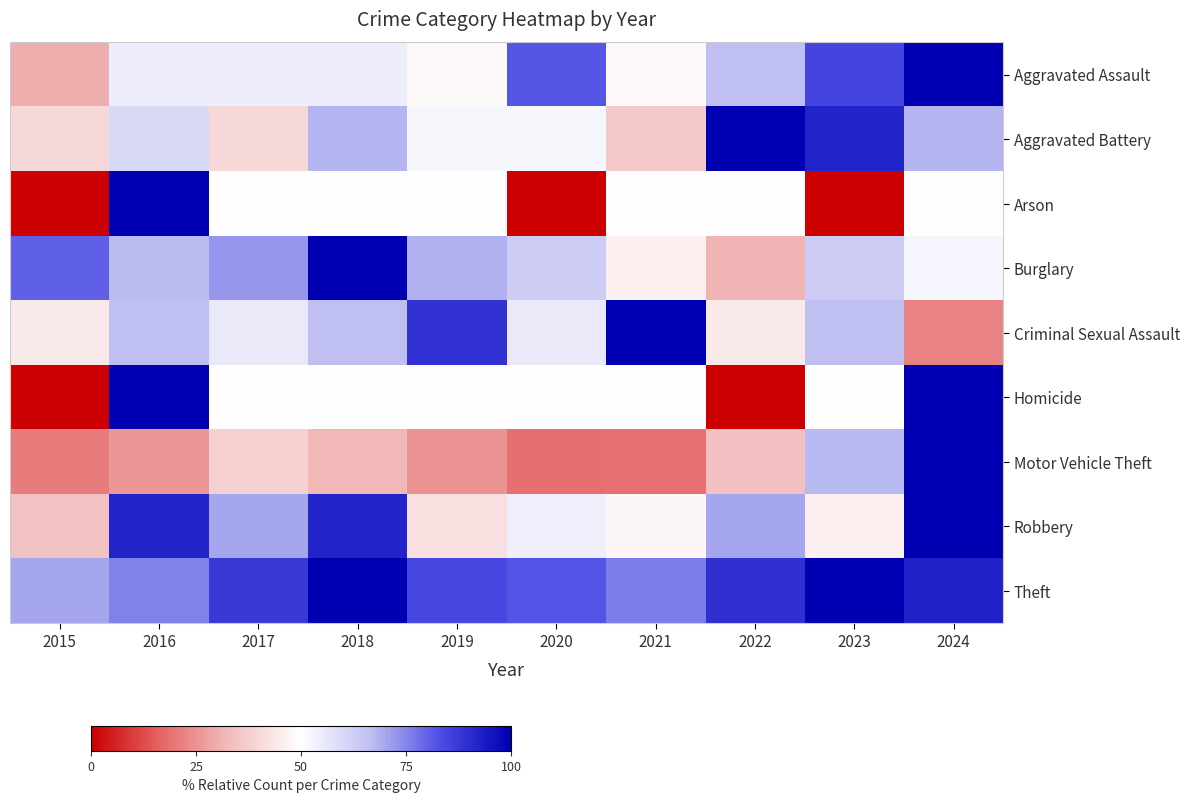

Reading left to right, what are all the values shown in this chart?

Aggravated Assault: 2015=30.3	2016=54.5	2017=54.5	2018=54.5	2019=48.5	2020=81.8	2021=48.5	2022=66.7	2023=84.8	2024=100.0
Aggravated Battery: 2015=40.0	2016=60.0	2017=40.0	2018=68.0	2019=52.0	2020=52.0	2021=36.0	2022=100.0	2023=92.0	2024=68.0
Arson: 2015=0.0	2016=100.0	2017=50.0	2018=50.0	2019=50.0	2020=0.0	2021=50.0	2022=50.0	2023=0.0	2024=50.0
Burglary: 2015=80.3	2016=67.1	2017=72.4	2018=100.0	2019=68.4	2020=63.2	2021=46.1	2022=31.6	2023=63.2	2024=52.6
Criminal Sexual Assault: 2015=44.4	2016=66.7	2017=55.6	2018=66.7	2019=88.9	2020=55.6	2021=100.0	2022=44.4	2023=66.7	2024=22.2
Homicide: 2015=0.0	2016=100.0	2017=50.0	2018=50.0	2019=50.0	2020=50.0	2021=50.0	2022=0.0	2023=50.0	2024=100.0
Motor Vehicle Theft: 2015=21.0	2016=25.9	2017=38.3	2018=32.1	2019=25.3	2020=18.5	2021=19.1	2022=34.0	2023=67.3	2024=100.0
Robbery: 2015=34.0	2016=92.0	2017=70.0	2018=92.0	2019=42.0	2020=54.0	2021=48.0	2022=70.0	2023=46.0	2024=100.0
Theft: 2015=70.1	2016=75.8	2017=87.4	2018=100.0	2019=84.4	2020=82.3	2021=76.2	2022=89.2	2023=99.6	2024=92.6